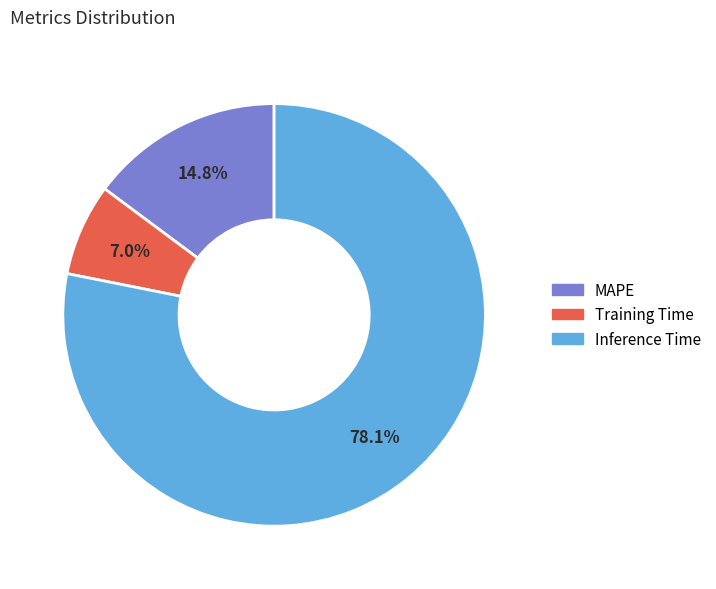

Is it true that MAPE is 15% of the pie?

True